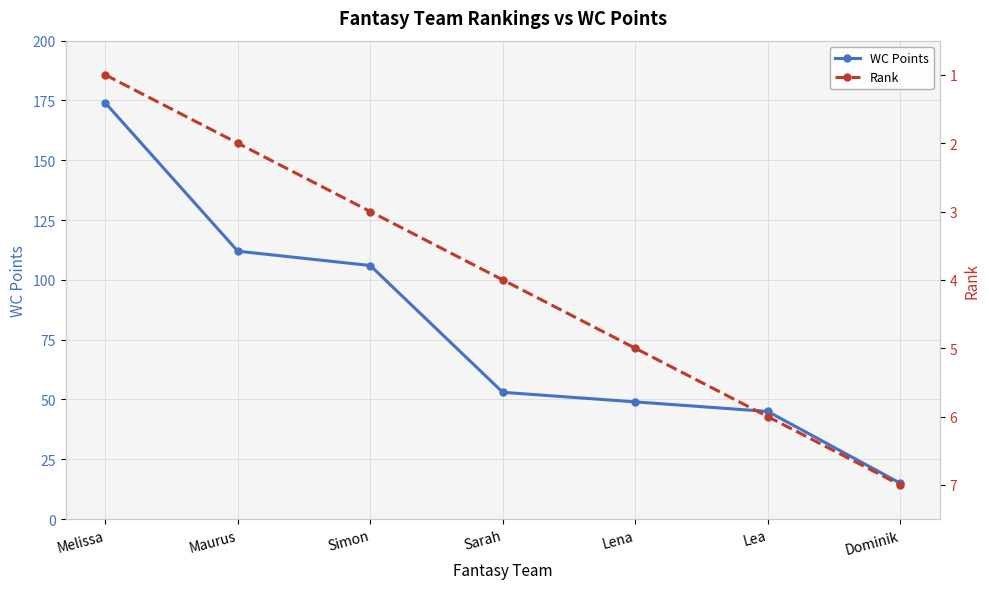

True or false: WC Points has more than 2 points higher than both neighbors.

False